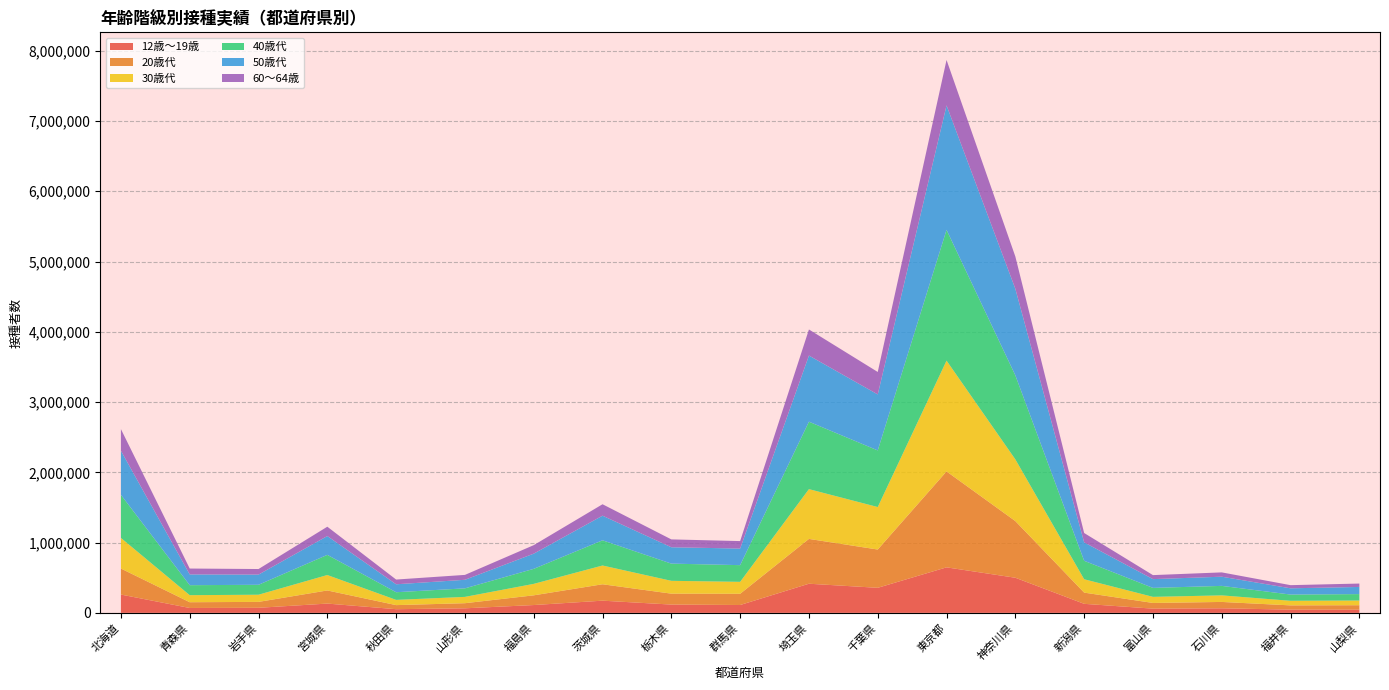

Reading left to right, list all the values displayed in this chart.

12歳～19歳: 北海道=260392	青森県=69401	岩手県=71898	宮城県=131925	秋田県=52164	山形県=64573	福島県=111151	茨城県=173363	栃木県=117821	群馬県=111674	埼玉県=414491	千葉県=356416	東京都=647601	神奈川県=499588	新潟県=128492	富山県=59817	石川県=64703	福井県=45935	山梨県=45242
20歳代: 北海道=370282	青森県=81964	岩手県=84161	宮城県=186959	秋田県=57963	山形県=72786	福島県=138260	茨城県=233505	栃木県=155492	群馬県=159842	埼玉県=637865	千葉県=544897	東京都=1365271	神奈川県=806545	新潟県=159605	富山県=81131	石川県=90699	福井県=60413	山梨県=63407
30歳代: 北海道=435731	青森県=100239	岩手県=102043	宮城県=219593	秋田県=74495	山形県=89945	福島県=163132	茨城県=267005	栃木県=182624	群馬県=169935	埼玉県=708561	千葉県=604758	東京都=1576809	神奈川県=878314	新潟県=190138	富山県=86819	石川県=93304	福井県=65421	山梨県=66857
40歳代: 北海道=613453	青森県=142204	岩手県=141262	宮城県=286829	秋田県=108897	山形県=121417	福島県=213762	茨城県=358625	栃木県=244856	群馬県=237439	埼玉県=959687	千葉県=805973	東京都=1860932	神奈川県=1195889	新潟県=262746	富山県=127483	石川県=135149	福井県=88530	山梨県=91355
50歳代: 北海道=627432	青森県=153339	岩手県=145210	宮城県=267973	秋田県=113177	山形県=121850	福島県=216375	茨城県=350496	栃木県=232921	群馬県=236188	埼玉県=941541	千葉県=796829	東京都=1771836	神奈川県=1231680	新潟県=262295	富山県=124927	石川県=130741	福井県=89136	山梨県=101956
60～64歳: 北海道=307750	青森県=83474	岩手県=79168	宮城県=132757	秋田県=67259	山形県=69658	福島県=120852	茨城県=162636	栃木県=111769	群馬県=106327	埼玉県=371054	千葉県=319327	東京都=646137	神奈川県=459048	新潟県=133045	富山県=57011	石川県=61324	福井県=44689	山梨県=48239